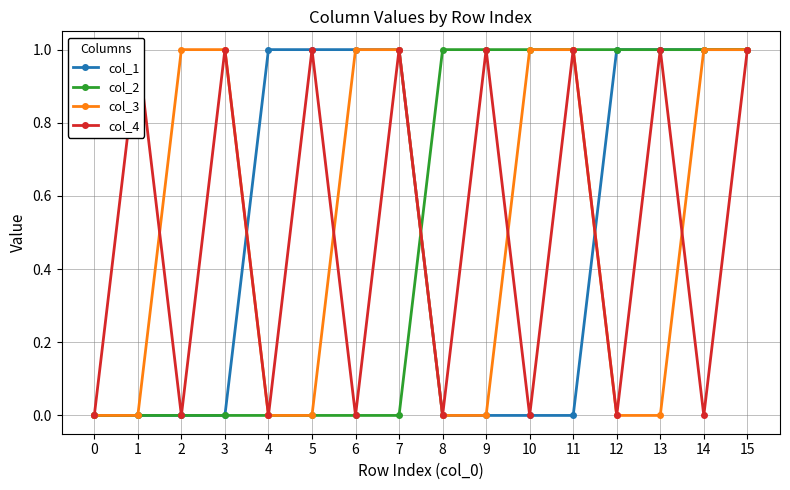

How many lines are shown in the chart?

4